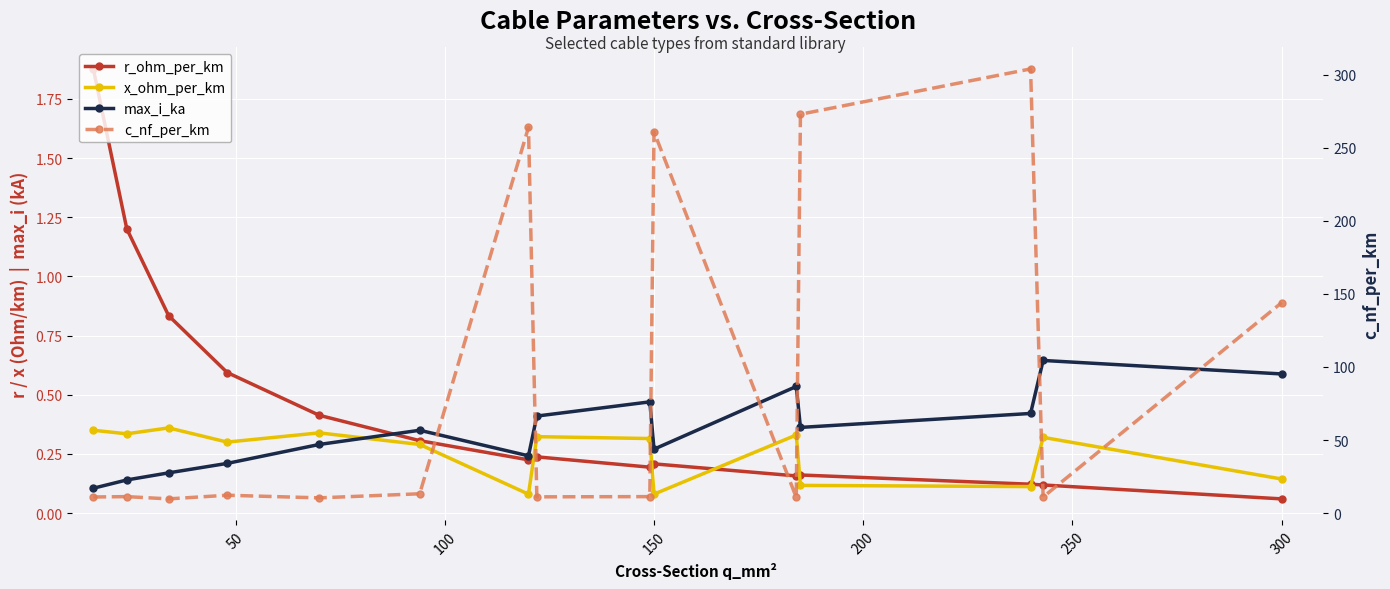

What are all the series names shown in the legend?

r_ohm_per_km, x_ohm_per_km, max_i_ka, c_nf_per_km